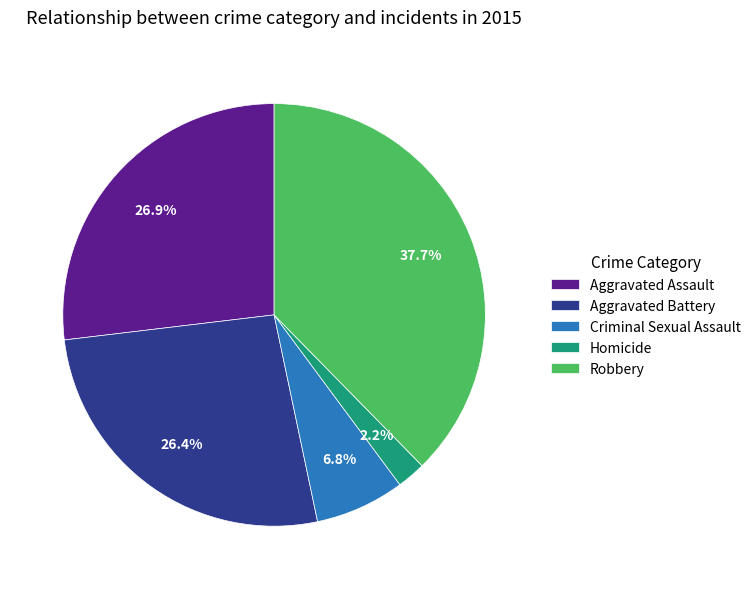

To the nearest percent, what is the difference between the largest and smallest slice percentages?

35%